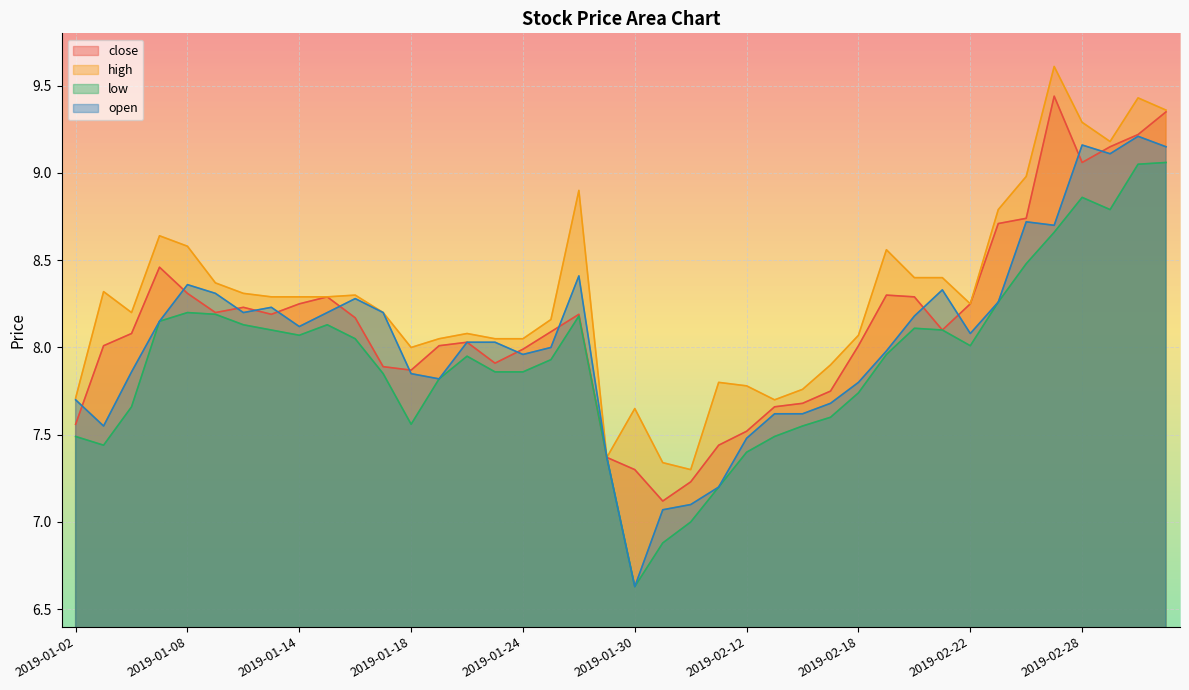

What is the highest value of the low series?

9.1